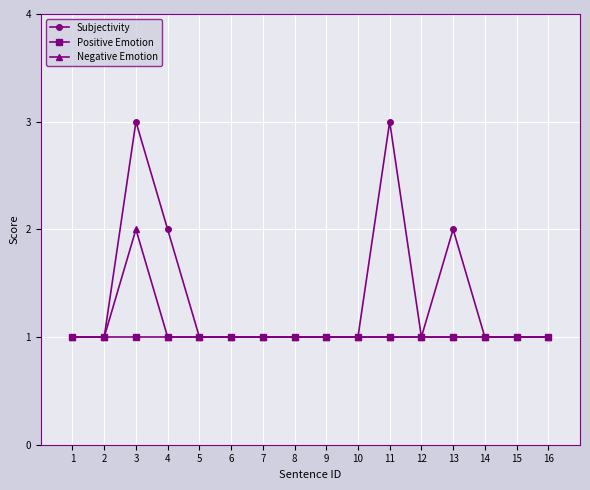

What is the total value across all series at 3?

6